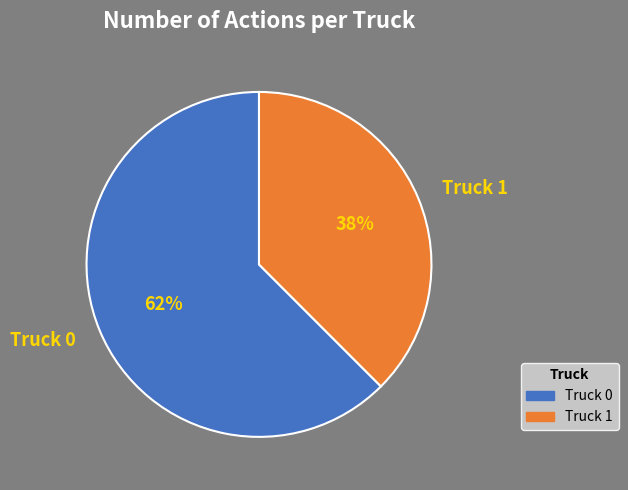

Which has a higher value, Truck 1 or Truck 0?

Truck 0